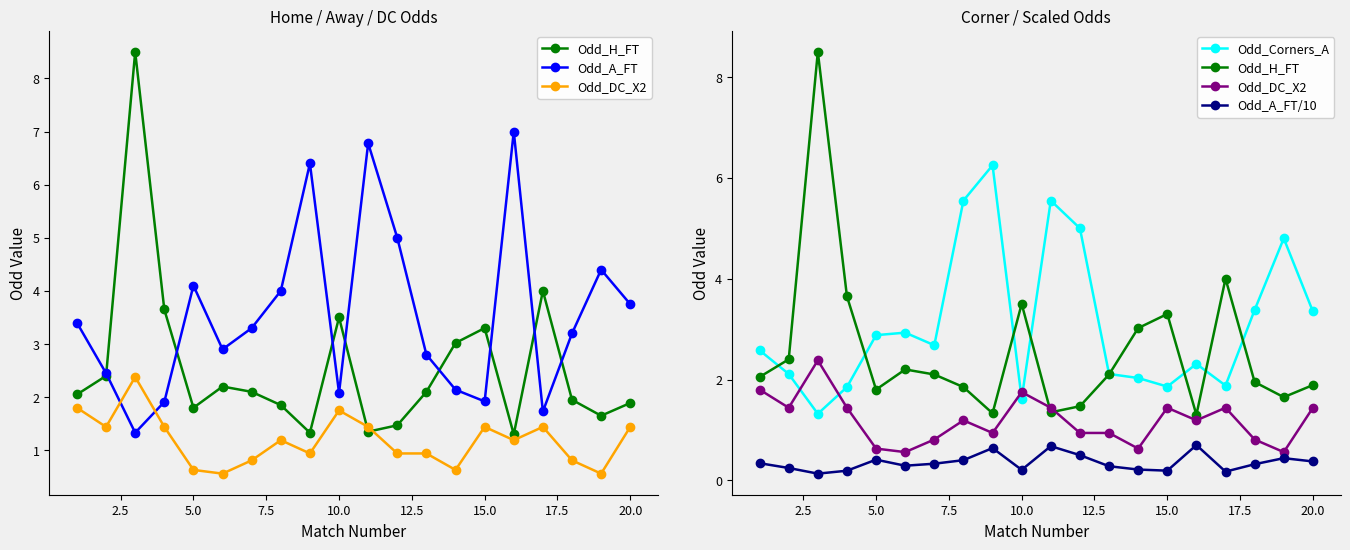

What are all the series names shown in the legend?

Odd_H_FT, Odd_A_FT, Odd_DC_X2, Odd_Corners_A, Odd_A_FT/10